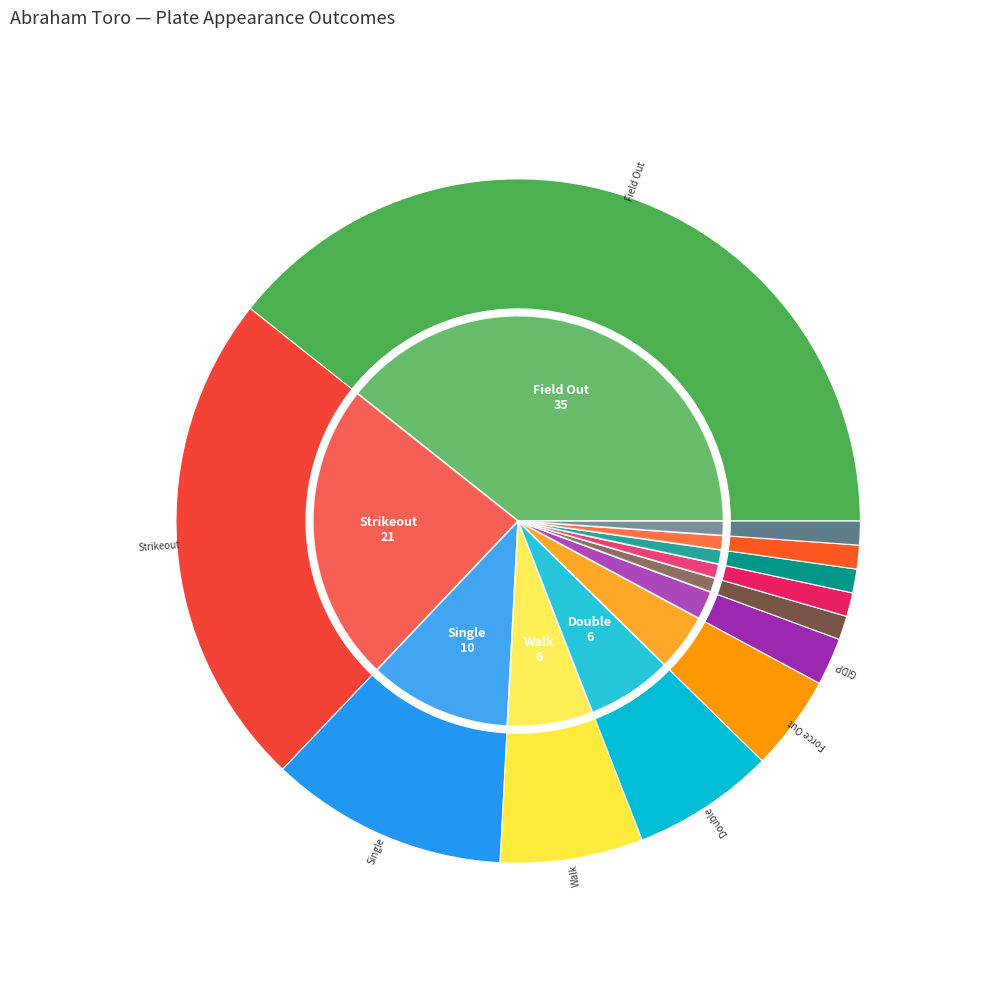

What is the smallest slice in the pie chart?

field_error